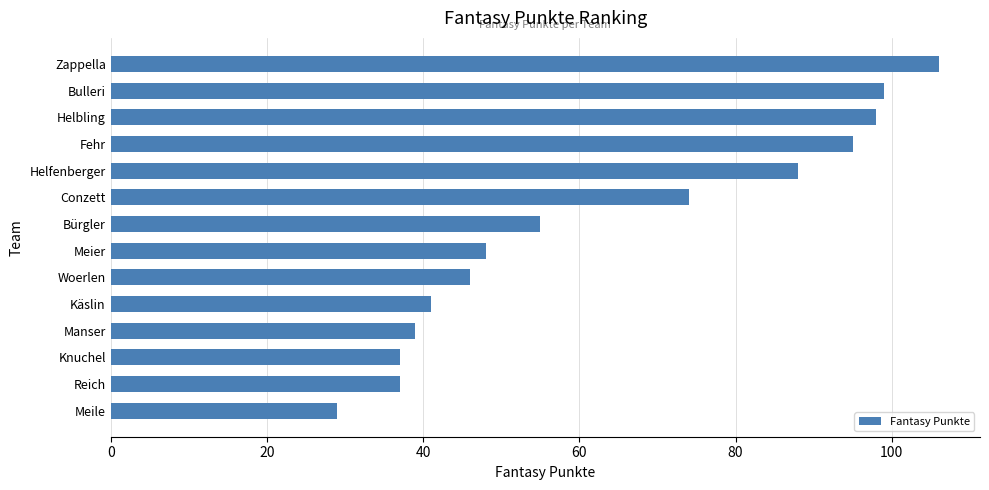

The value at Helbling is 147. True or false?

False